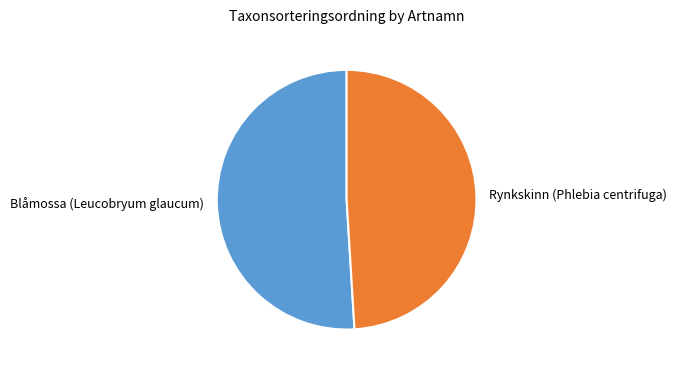

How many slices are in this pie chart?

2